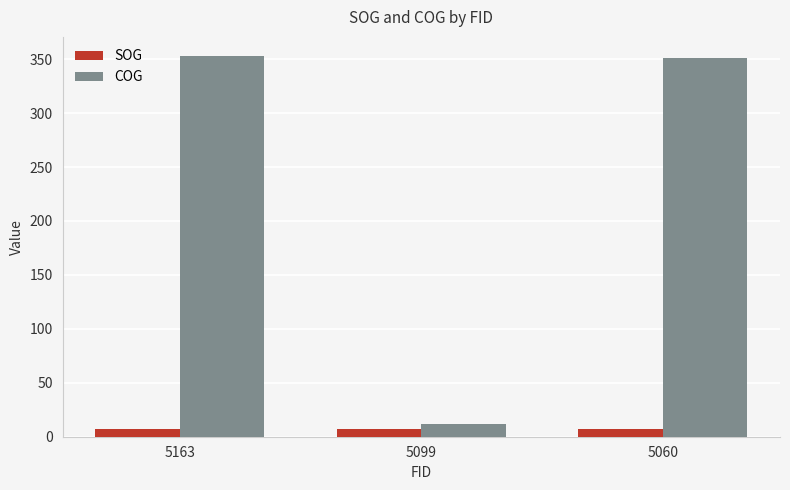

What is the sum of all COG values?

716.4